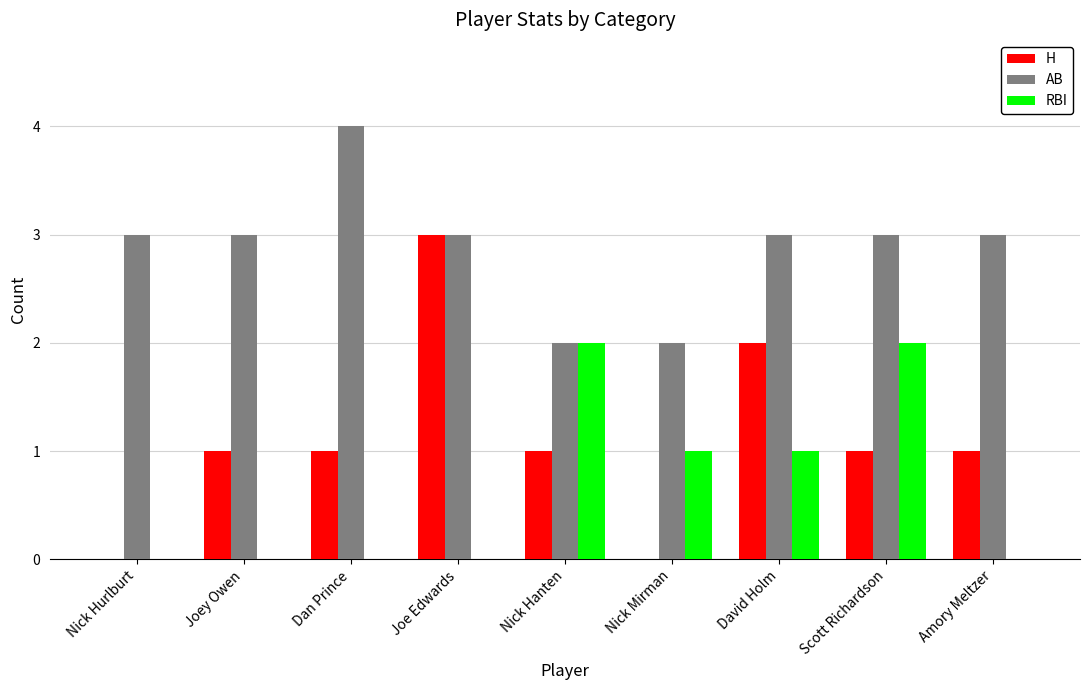

How many H values are between 1 and 2?

6